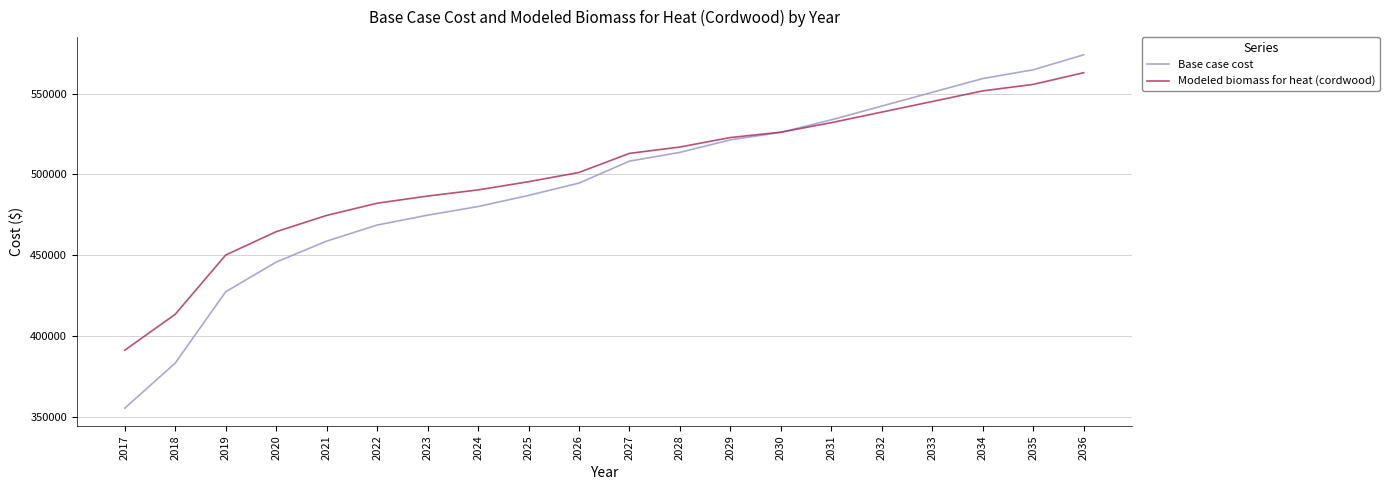

Is it true that Base case cost equals 564803.1 at 2035?

True